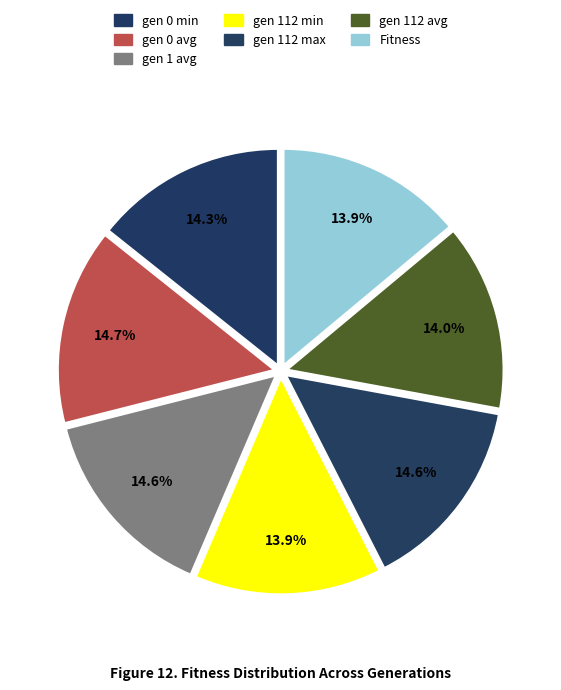

To the nearest percent, what portion does Fitness represent?

14%